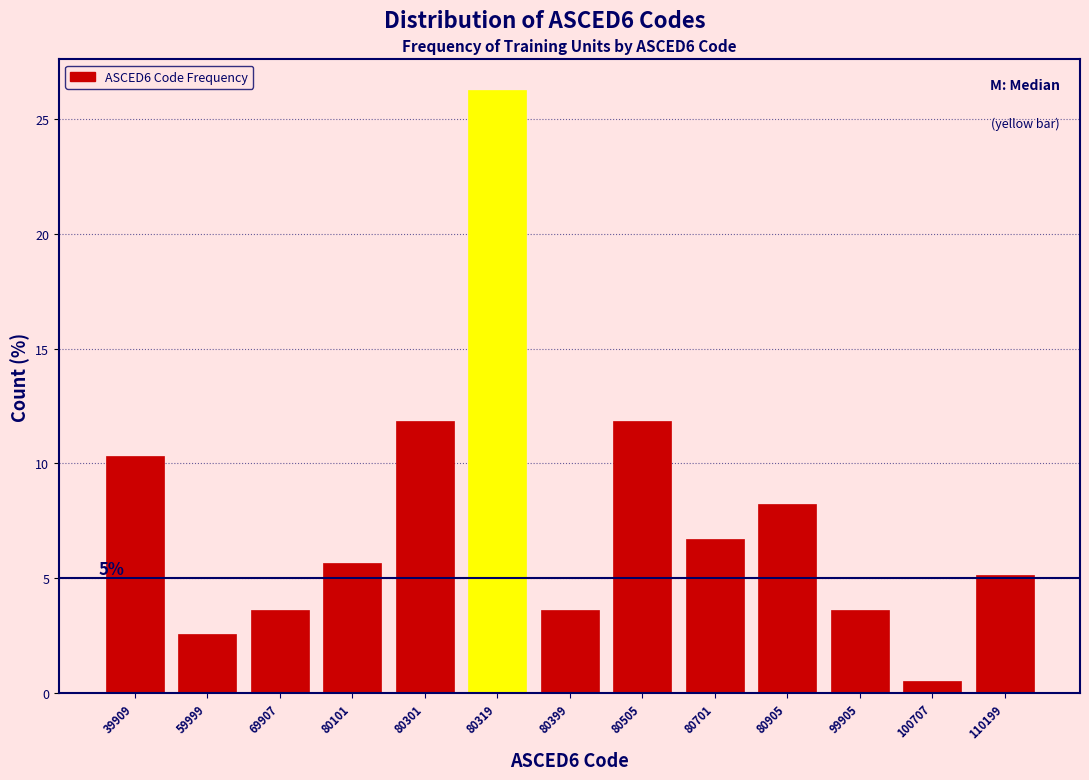

Reading left to right, what are all the values shown in this chart?

39909=10.3	59999=2.6	69907=3.6	80101=5.7	80301=11.9	80319=26.3	80399=3.6	80505=11.9	80701=6.7	80905=8.2	99905=3.6	100707=0.5	110199=5.2